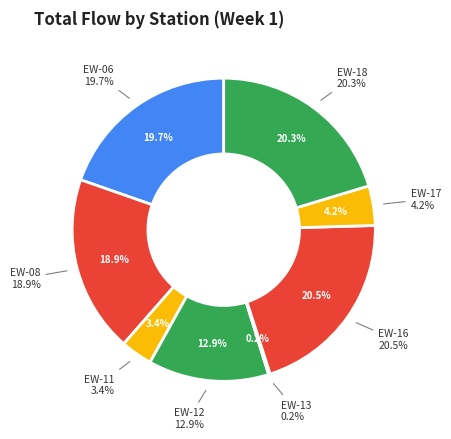

Approximately how many times larger is the value at EW-11 compared to EW-06?

0.2